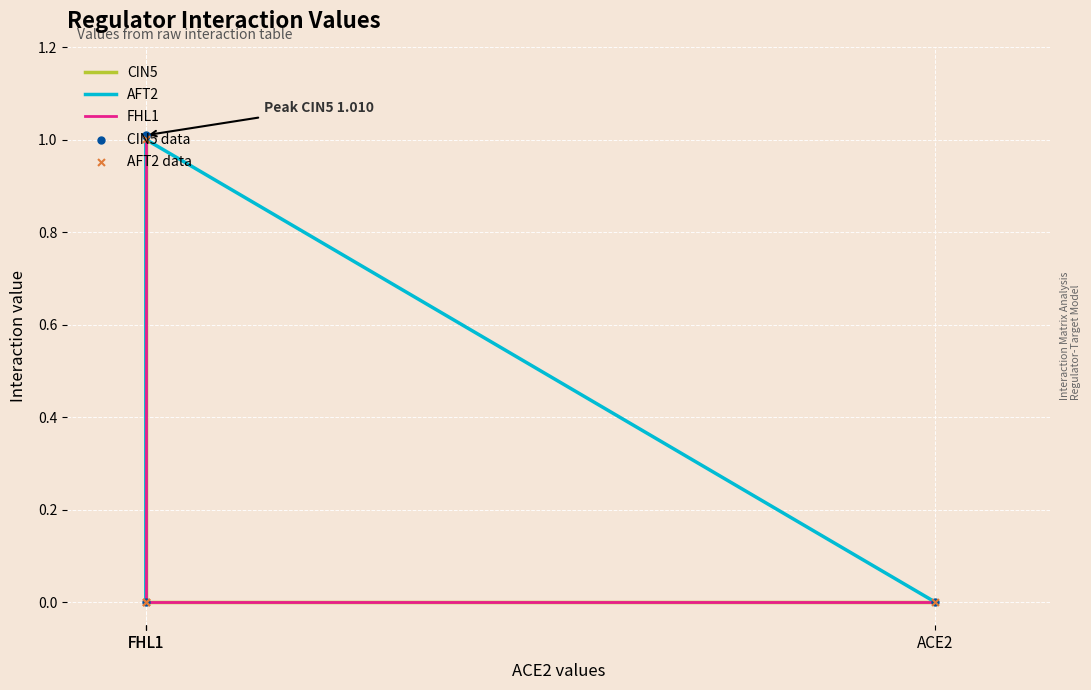

Which series reaches the minimum Y coordinate?

CIN5